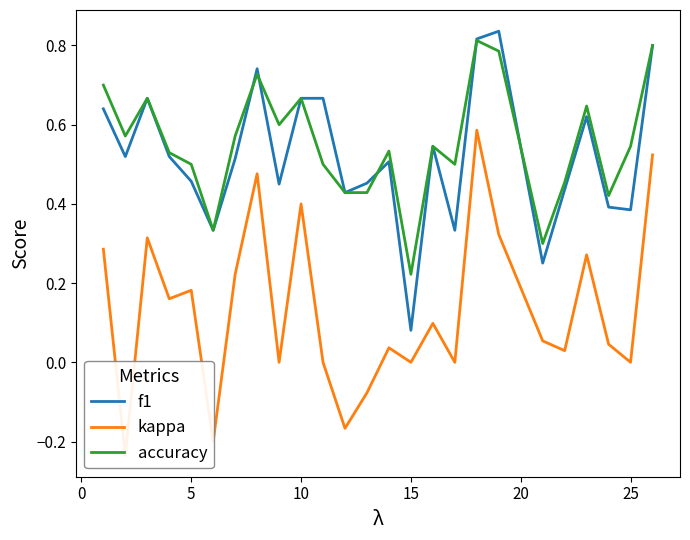

At how many categories does at least one series exceed 0?

25